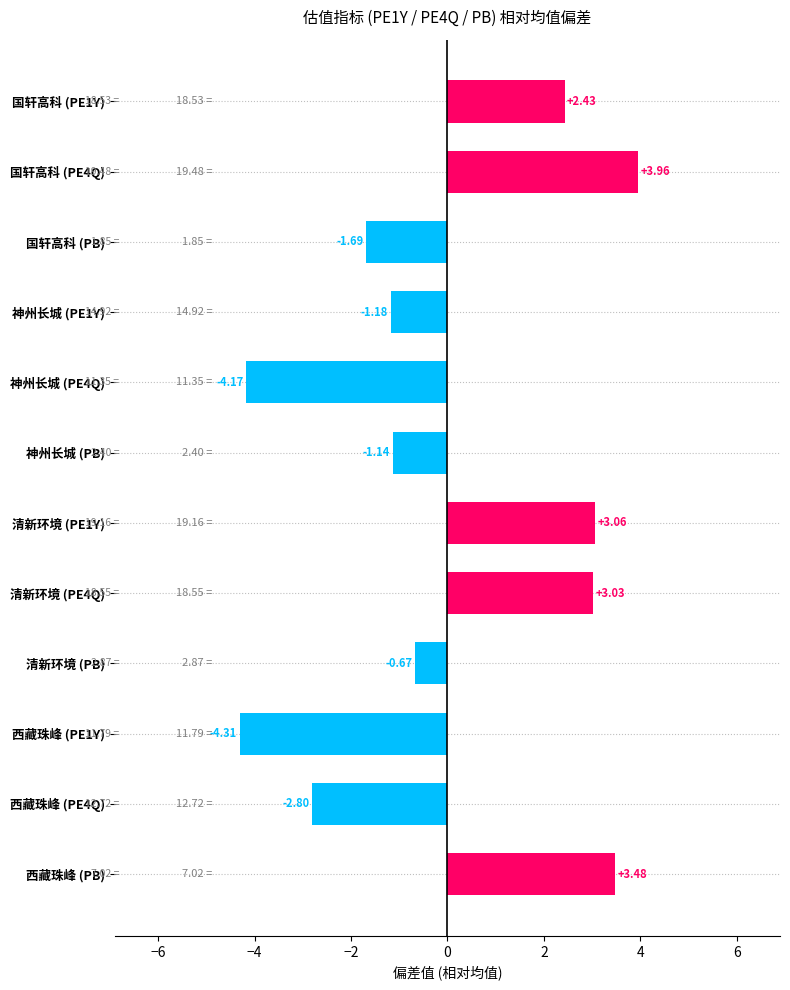

What is the ratio of the value at 国轩高科 (PE4Q) to the value at 清新环境 (PE4Q)?

1.3